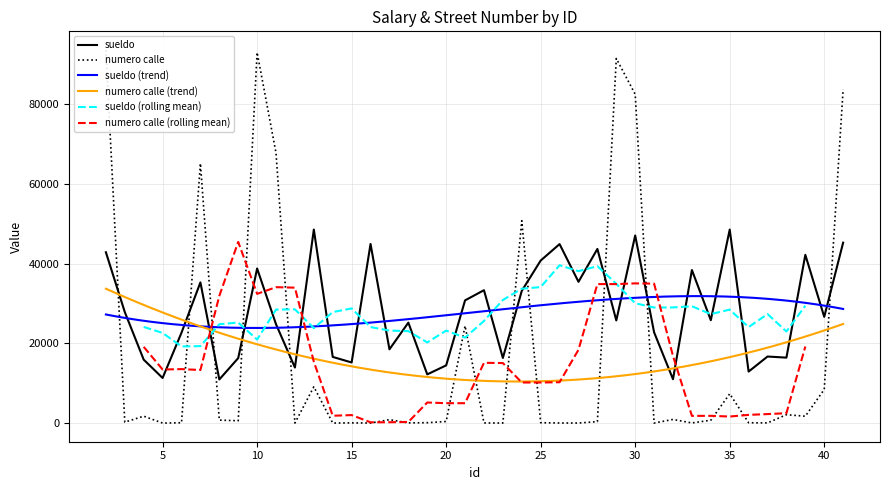

Rank the series by their maximum value, from highest to lowest.

numero calle, sueldo